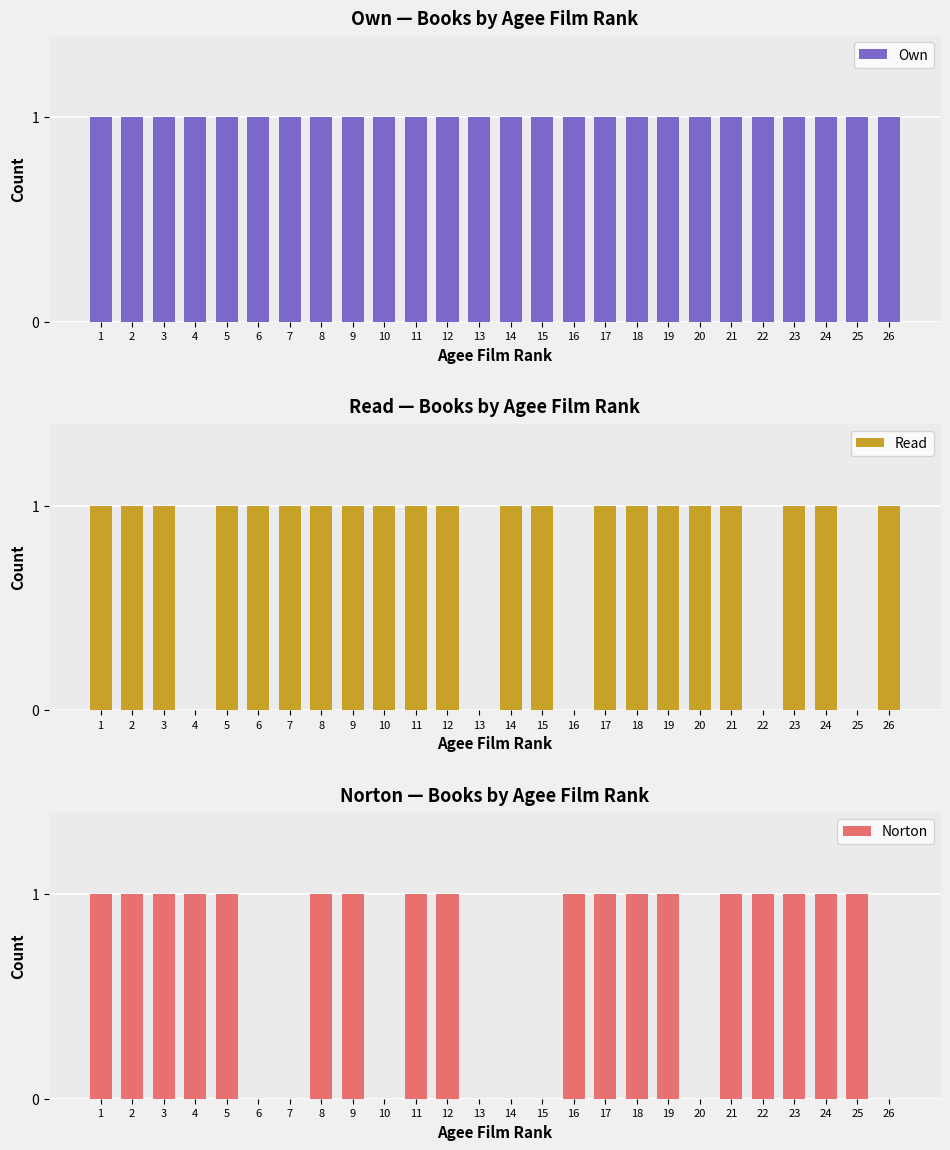

Where is Read nearest to the value 0?

4